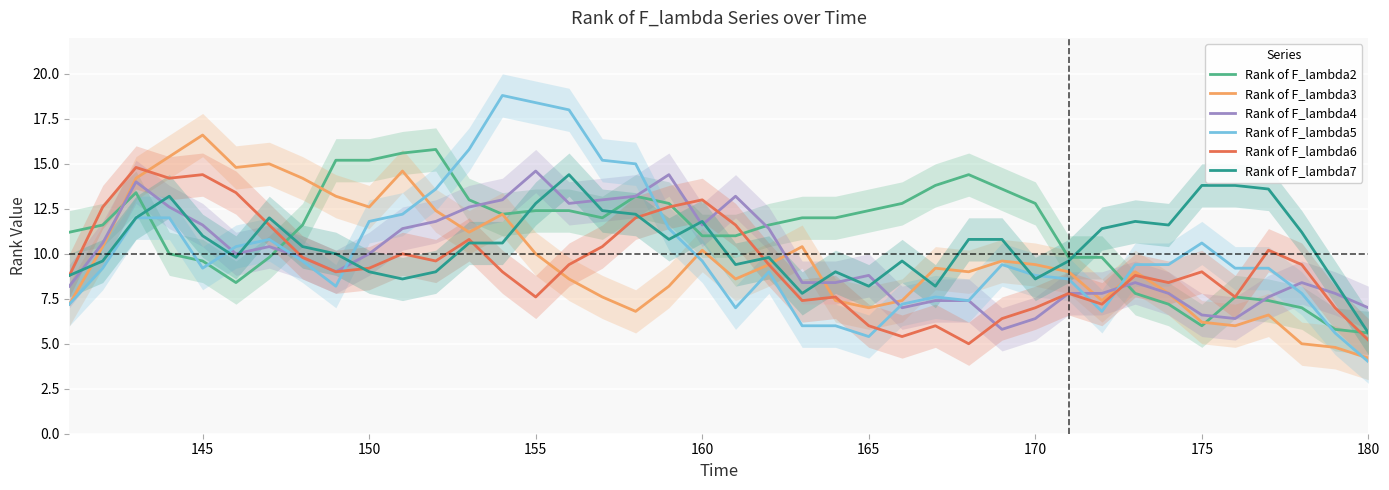

True or false: Rank of F_lambda2 and Rank of F_lambda3 intersect in this chart.

True